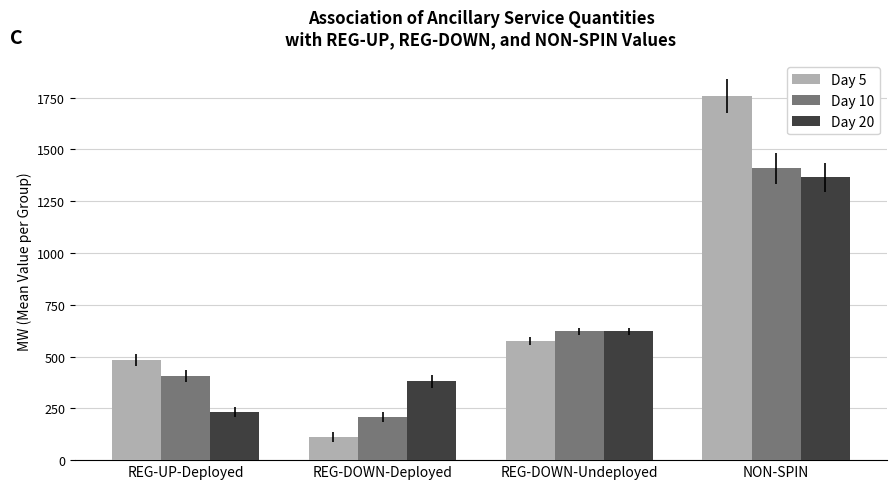

How many groups of bars are there?

4